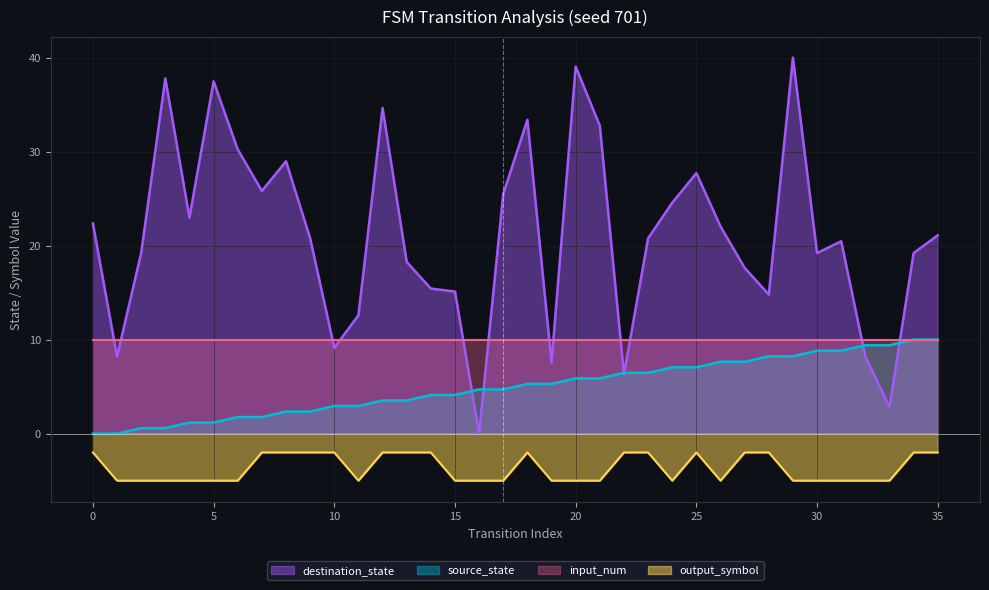

Where do source_state and destination_state first cross each other?

15 and 16